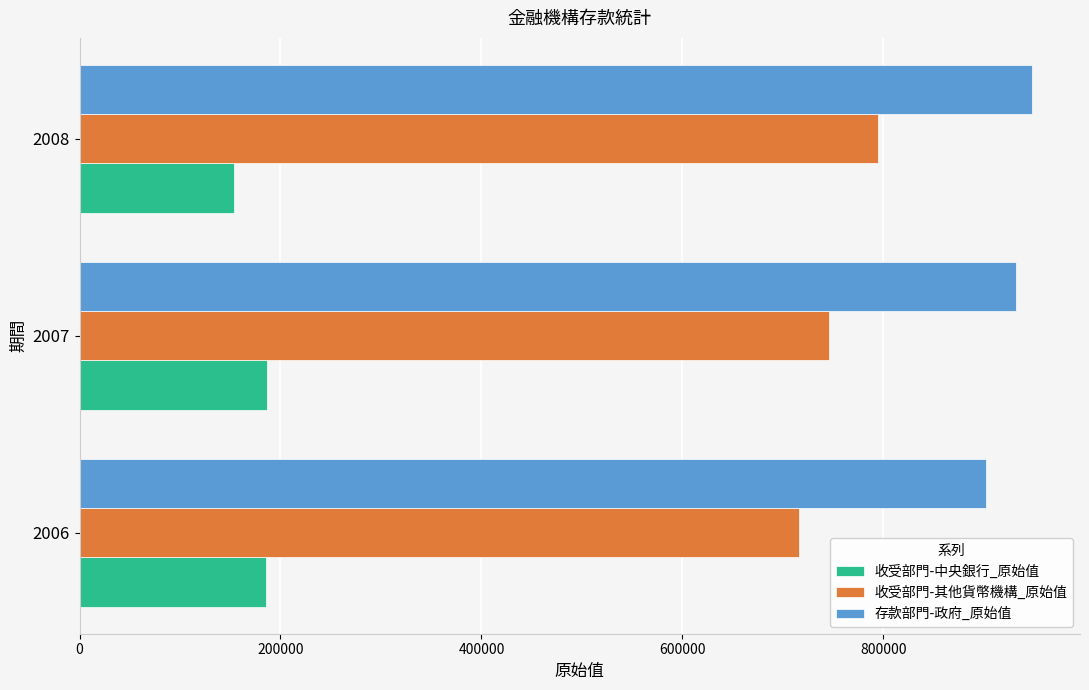

Which series has the widest spread of values?

收受部門-其他貨幣機構_原始值